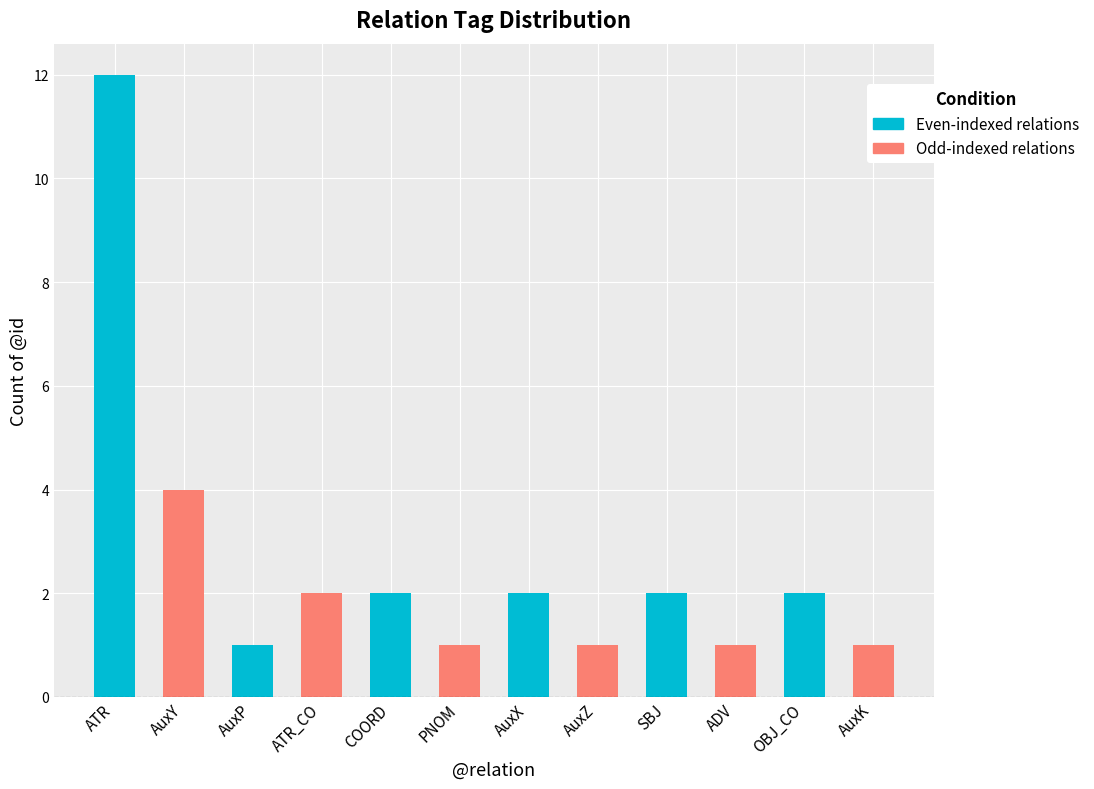

At which category does the chart reach its peak across all series?

ATR